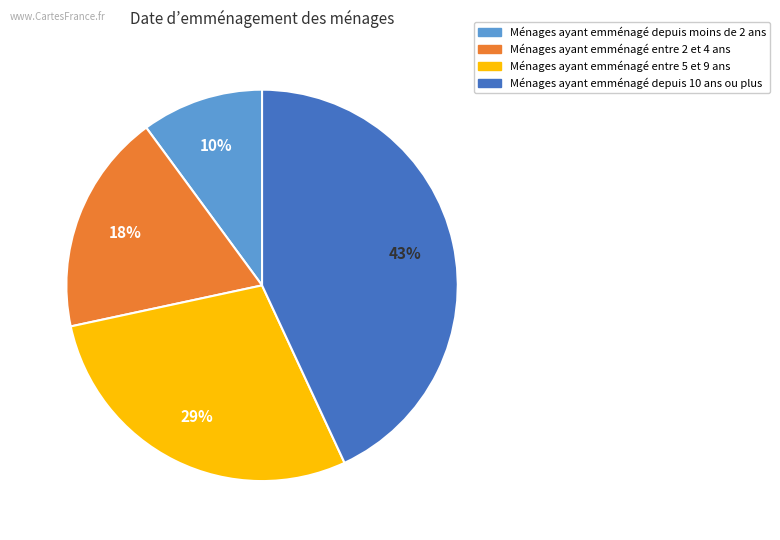

Is there a majority slice in this chart?

No